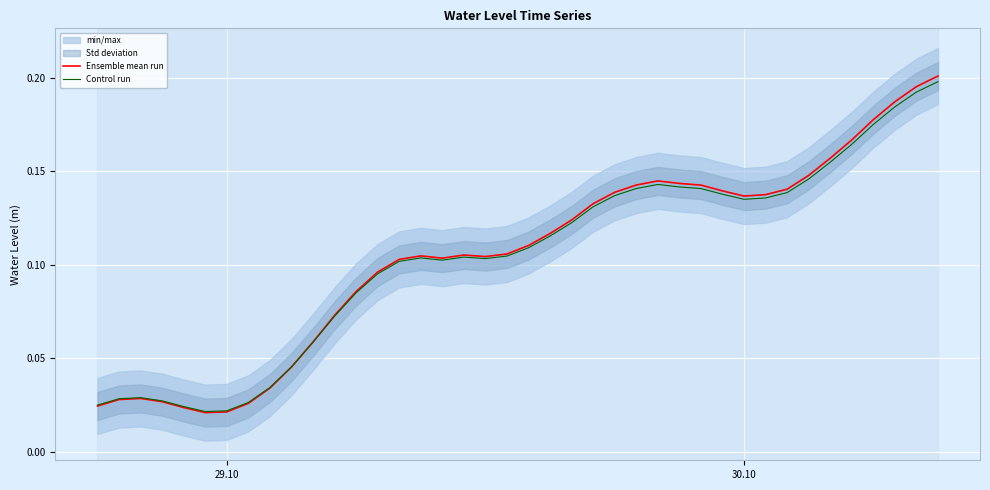

How many intersections are there between Ensemble mean run and Control run?

1